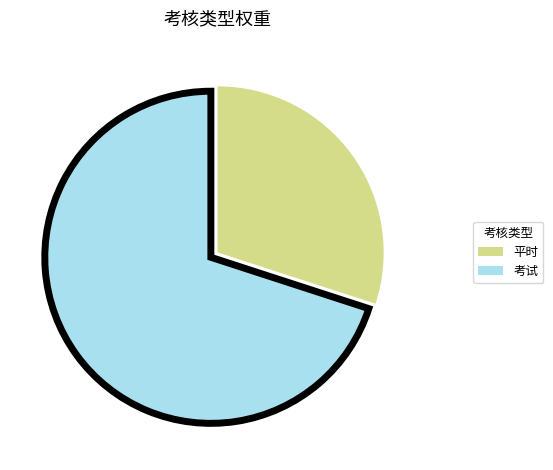

Do 平时 and 考试 together represent more than half of the pie?

Yes